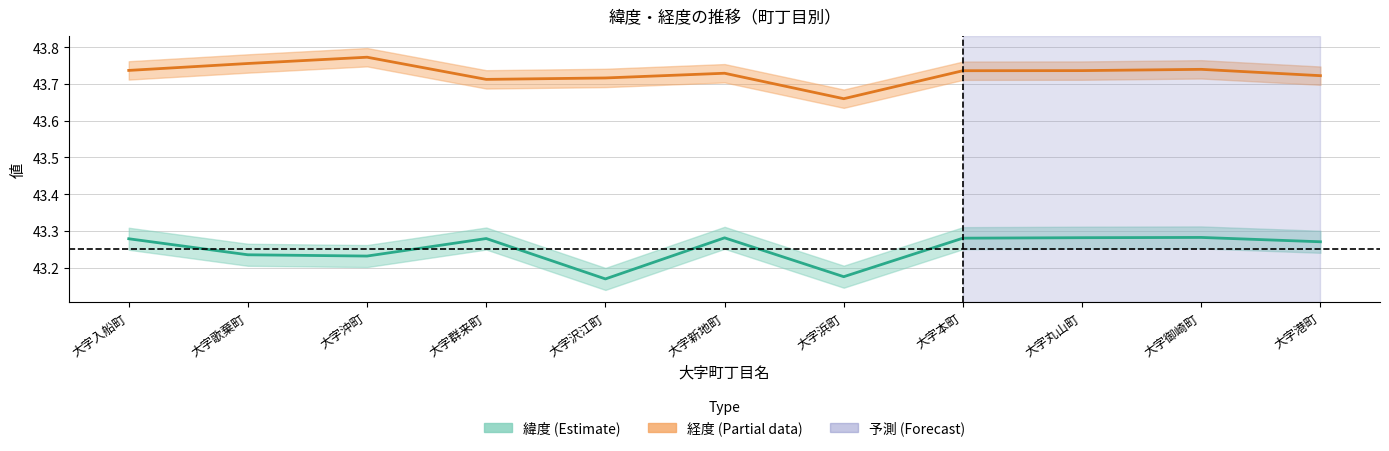

Does the chart display data point markers on the line(s)?

No